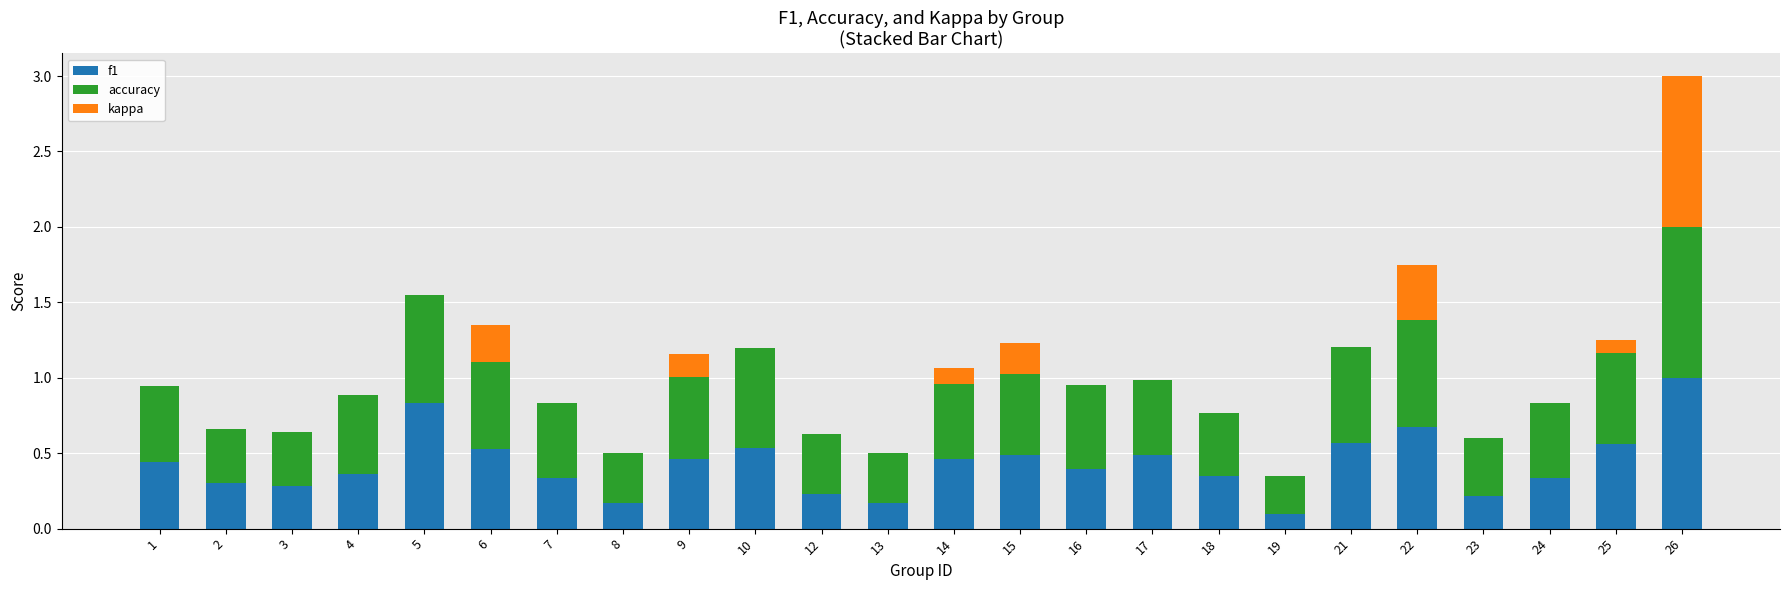

Is it true that f1 equals 0.0 at 19?

False